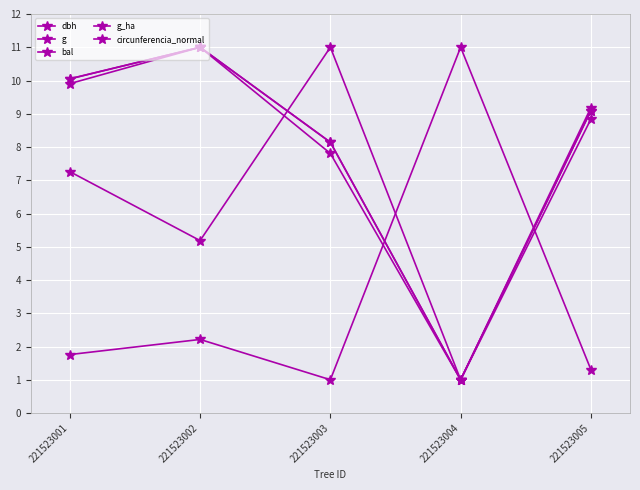

Does the chart have visible grid lines?

Yes